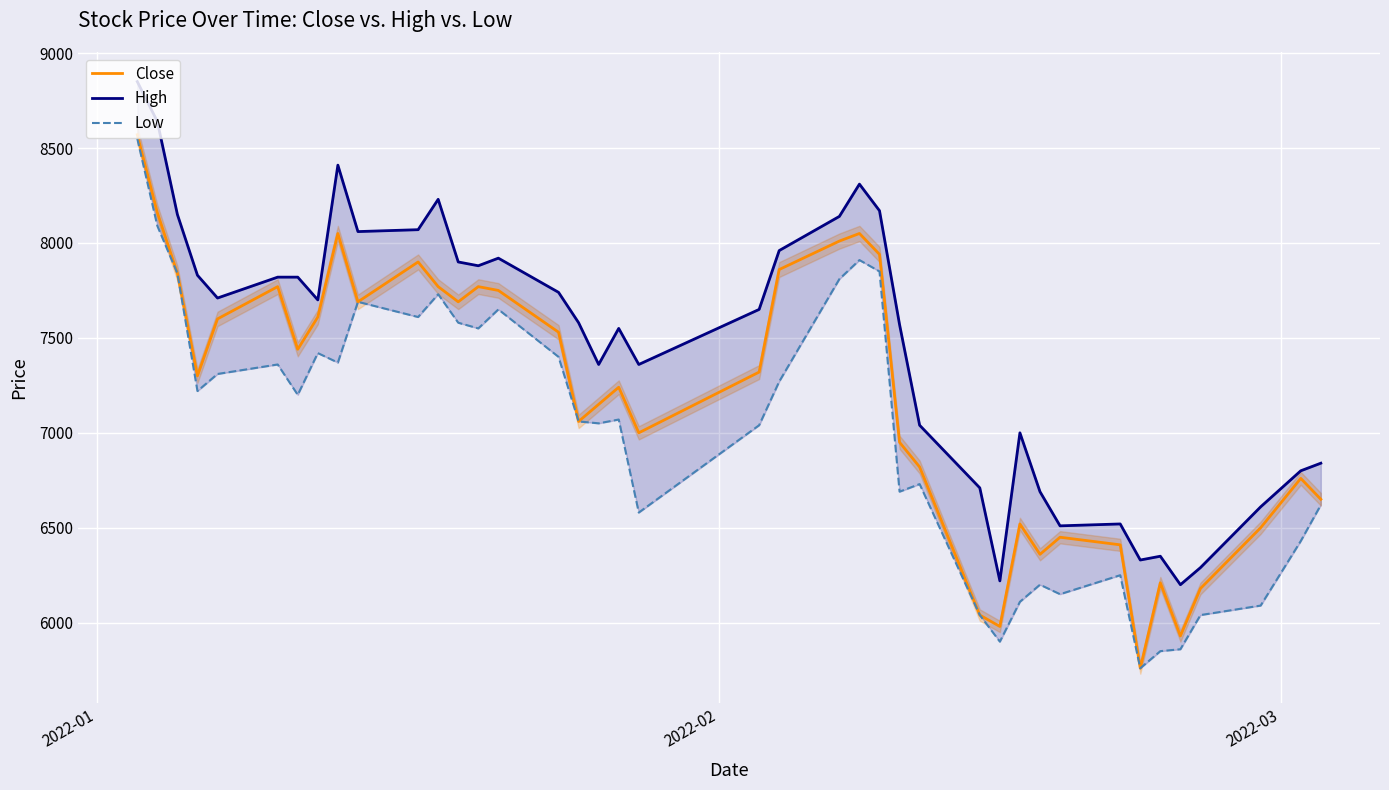

Reading right to left, what are all the values shown in this chart?

Close: 6650	6760	6500	6180	5930	6210	5760	6410	6450	6360	6520	5980	6040	6820	6950	7940	8050	8010	7860	7320	7000	7240	7150	7060	7530	7750	7770	7690	7770	7900	7690	8050	7610	7440	7770	7600	7300	7840	8160	8570
High: 6840	6800	6610	6290	6200	6350	6330	6520	6510	6690	7000	6220	6710	7040	7570	8170	8310	8140	7960	7650	7360	7550	7360	7580	7740	7920	7880	7900	8230	8070	8060	8410	7700	7820	7820	7710	7830	8150	8640	8850
Low: 6620	6430	6090	6040	5860	5850	5760	6250	6150	6200	6110	5900	6040	6730	6690	7850	7910	7810	7270	7040	6580	7070	7050	7060	7400	7650	7550	7580	7730	7610	7690	7370	7420	7200	7360	7310	7220	7840	8090	8550